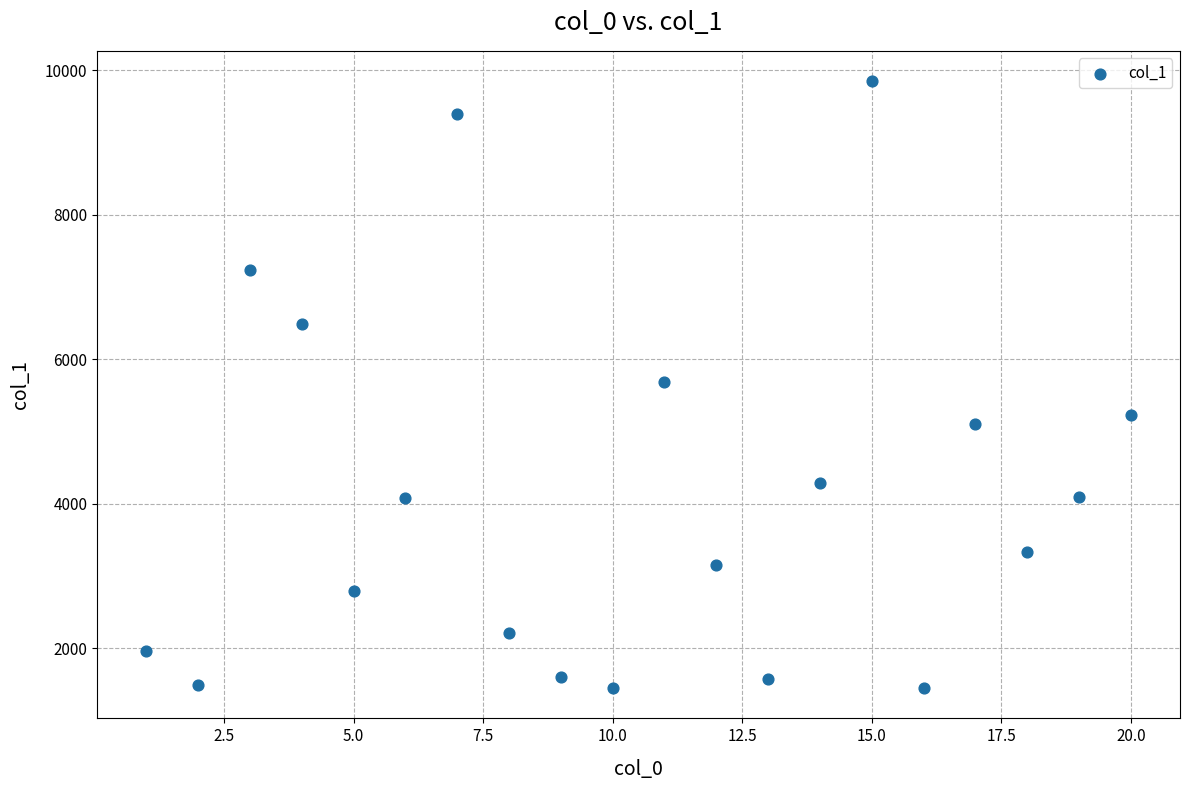

What is the range of Y values (max minus min)?

8397